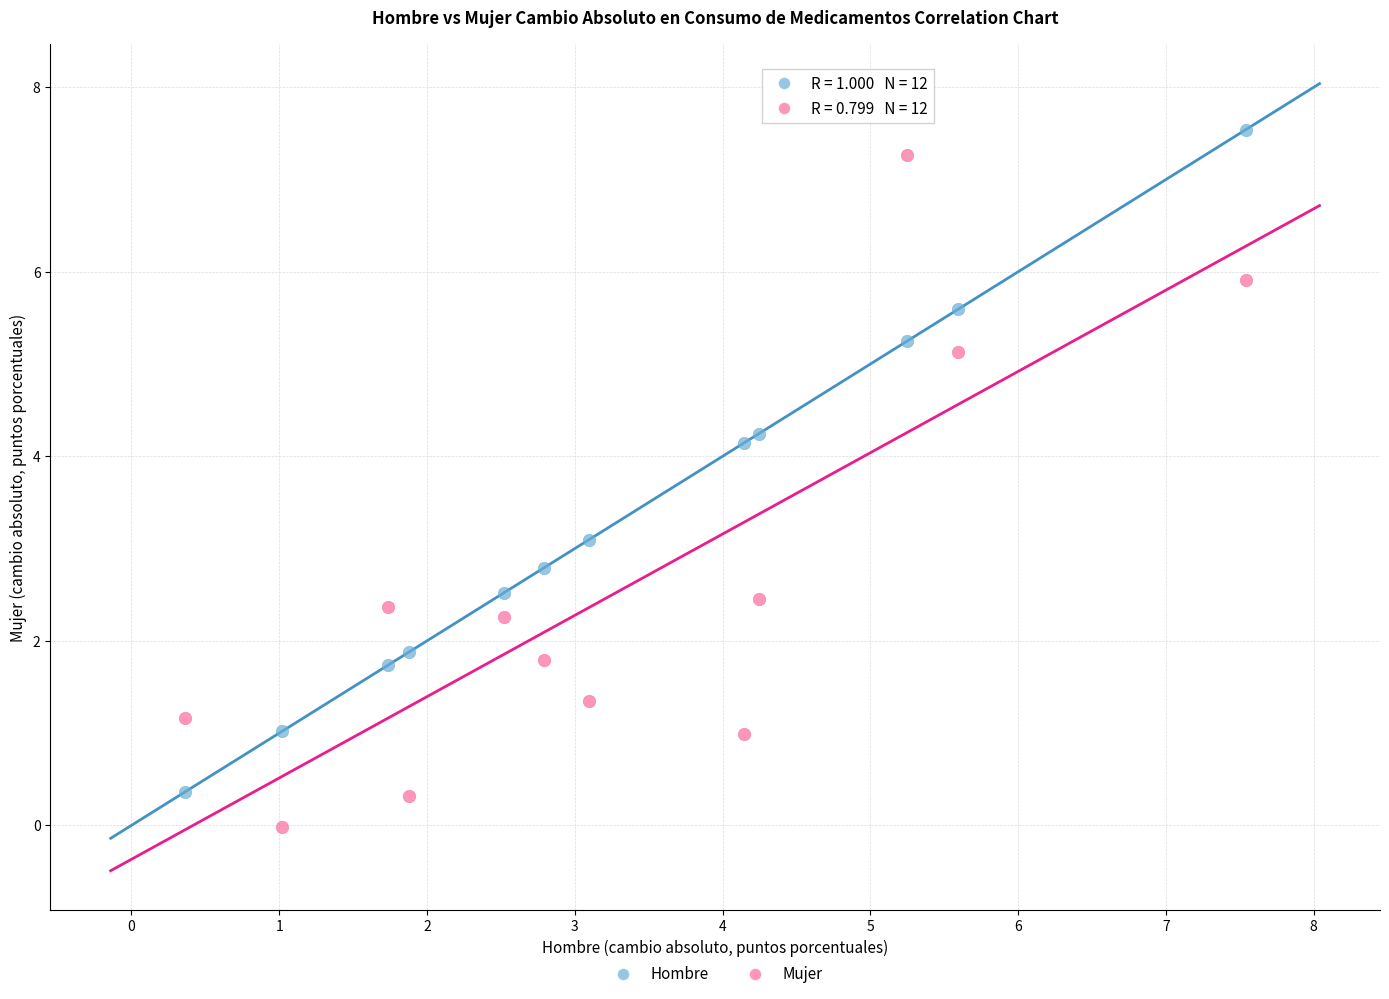

Across all data points, what is the range of Y values (max minus min)?

7.6